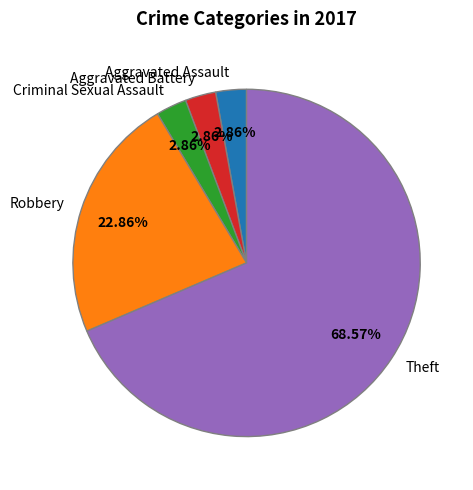

To the nearest percent, what is the difference between the largest and smallest slice percentages?

66%